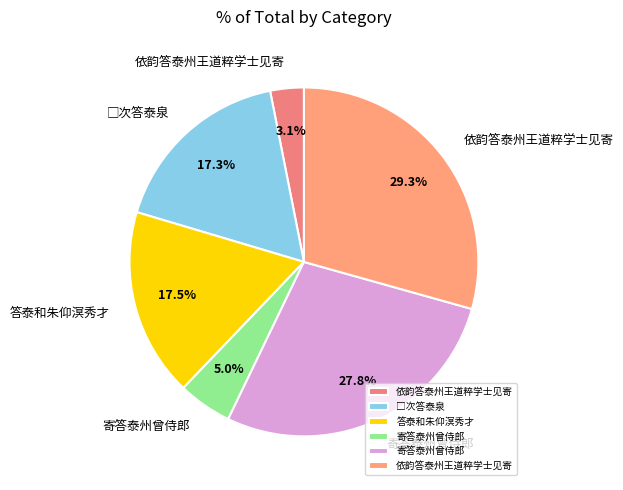

Count the number of slices in the pie.

6